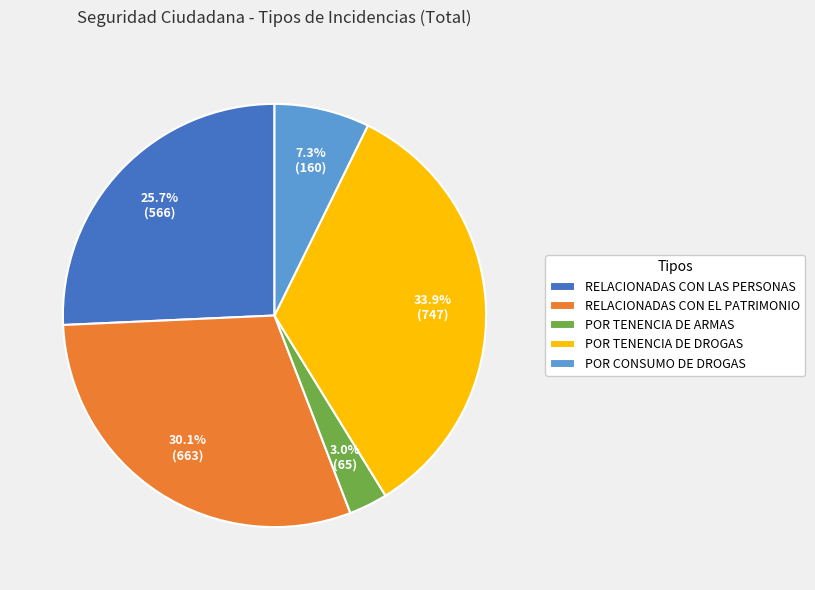

Is the sum of POR CONSUMO DE DROGAS and POR TENENCIA DE DROGAS greater than half?

No